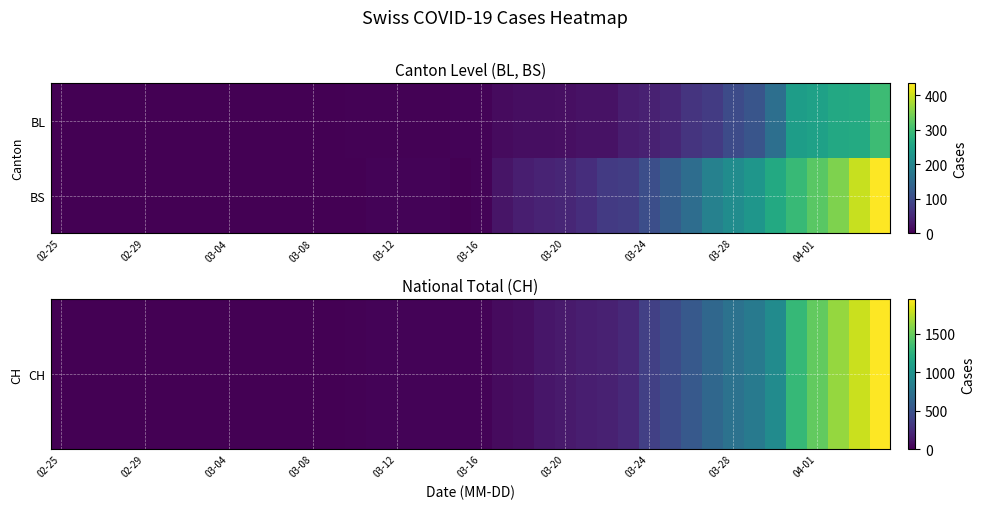

Which category has the lowest value across all series?

02-25